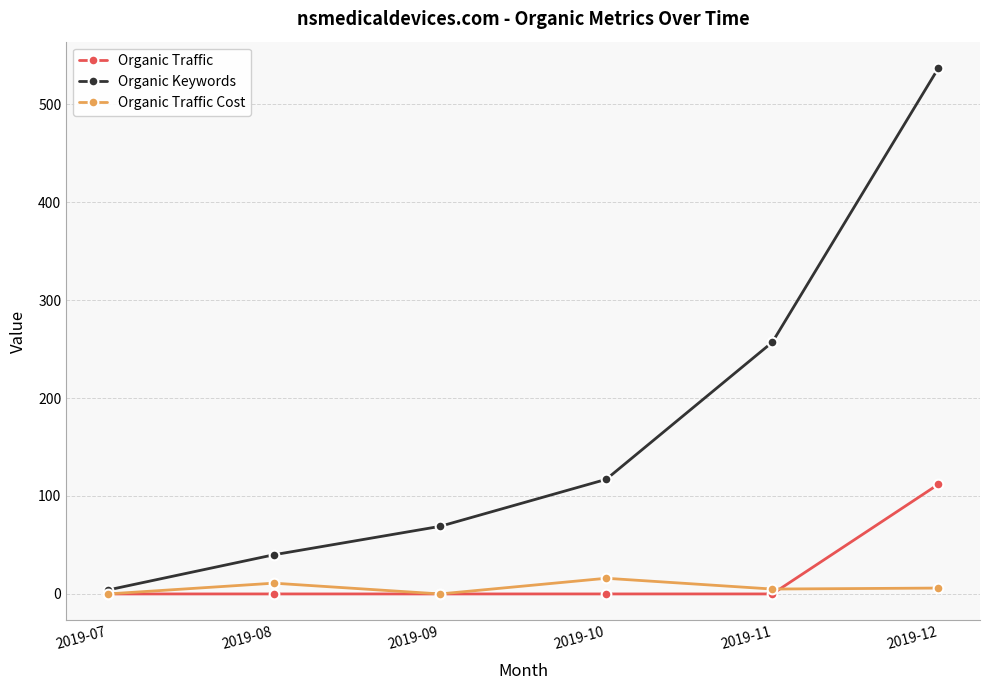

The Organic Traffic series shows 185 at 2019-12. True or false?

False